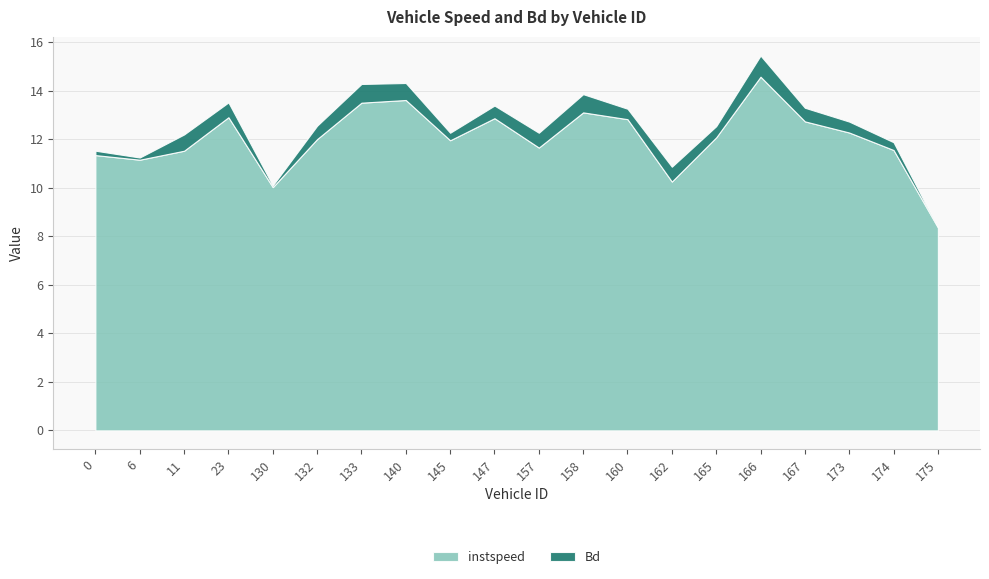

What is the average value of the instspeed series?

12.0